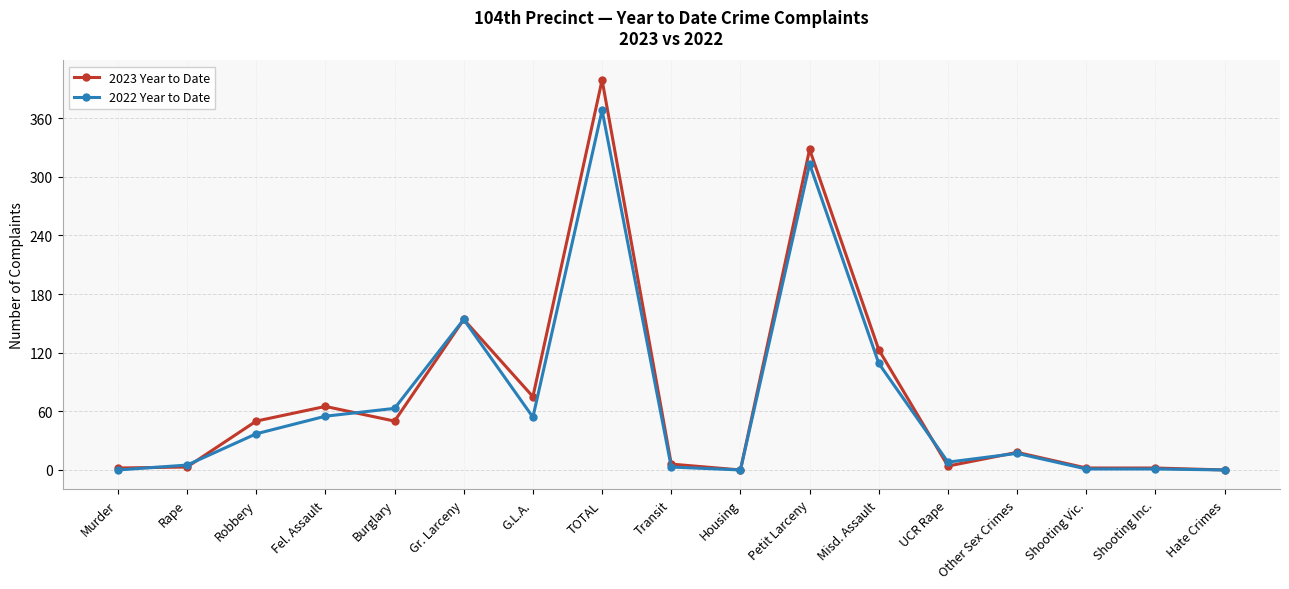

Which series has the largest total across all categories?

2023 Year to Date